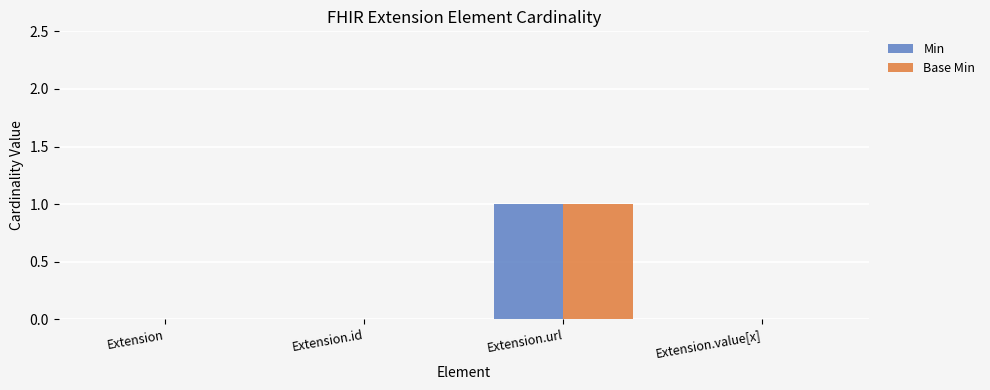

Which label corresponds to the largest value in the chart?

Extension.url